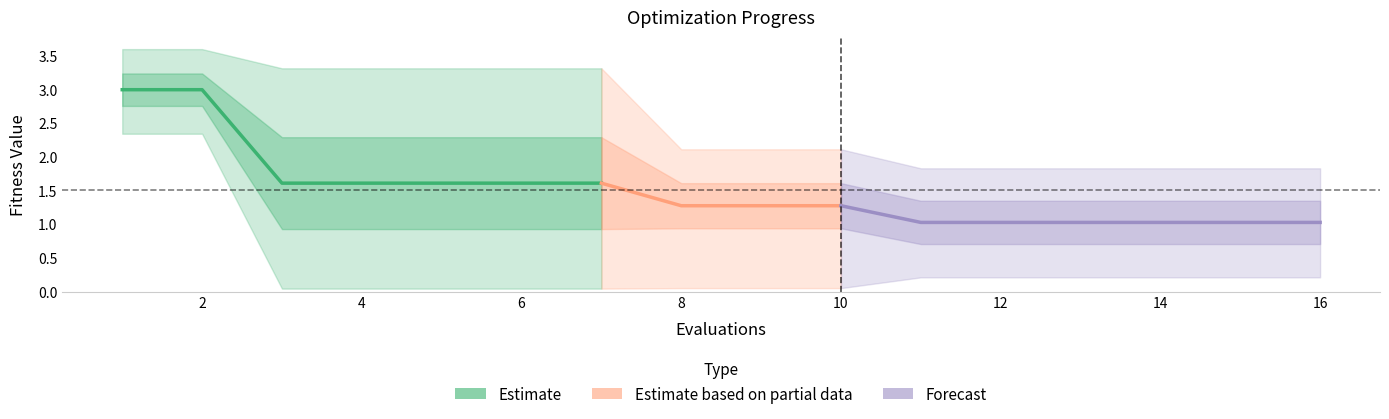

Reading left to right, transcribe all the data shown in this chart.

mean: 3.0	3.0	1.6	1.6	1.6	1.6	1.6	1.3	1.3	1.3	1.0	1.0	1.0	1.0	1.0	1.0
best: 2.3	2.3	0.0	0.0	0.0	0.0	0.0	0.1	0.1	0.1	0.2	0.2	0.2	0.2	0.2	0.2
worst: 3.6	3.6	3.3	3.3	3.3	3.3	3.3	2.1	2.1	2.1	1.8	1.8	1.8	1.8	1.8	1.8